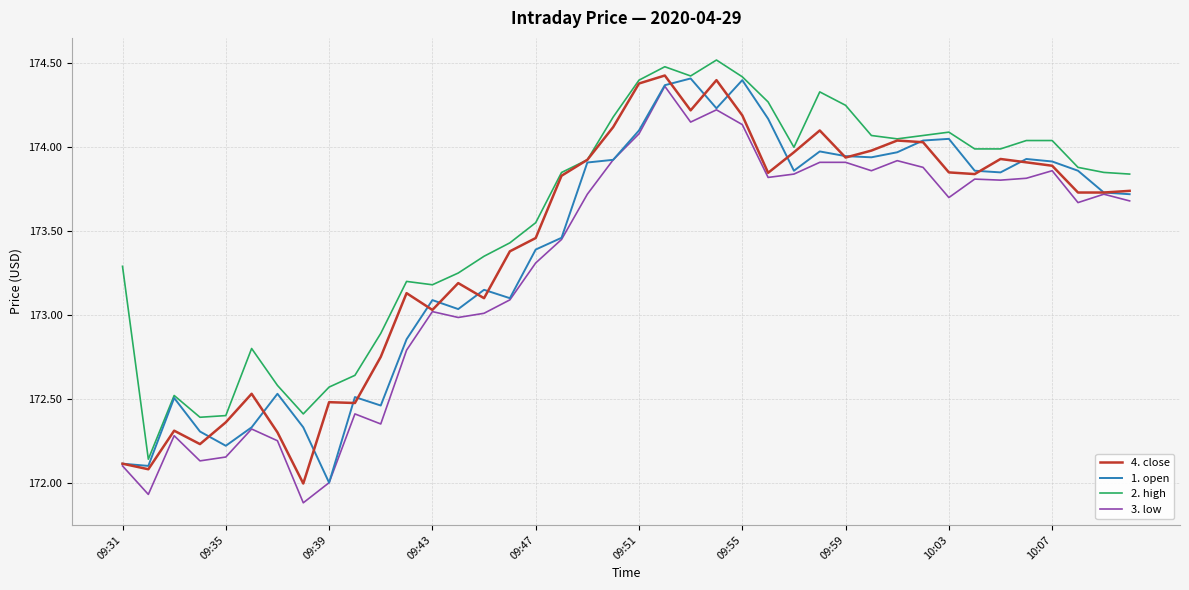

What is the maximum value shown in the chart?

174.5